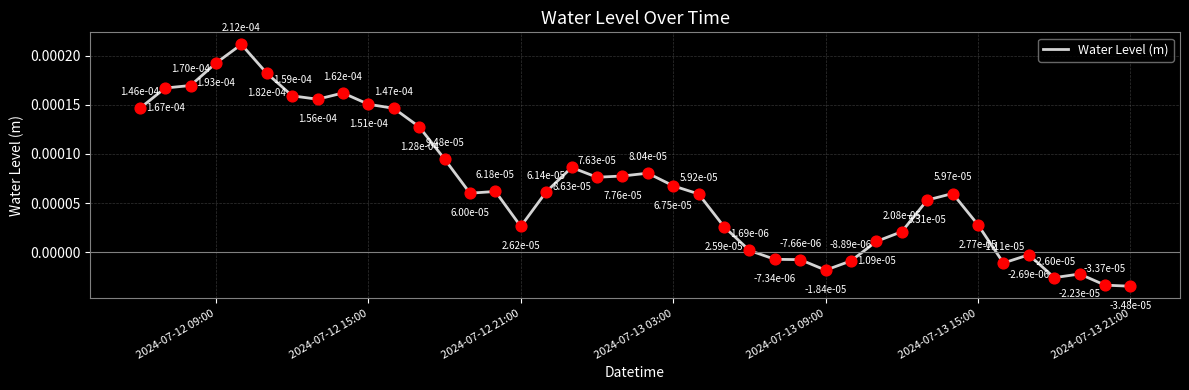

How many lines are shown in the chart?

1